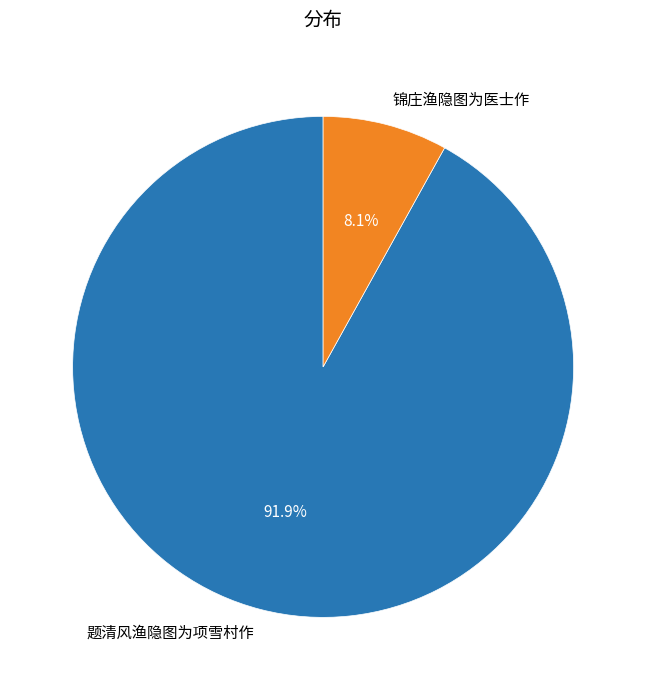

Between 锦庄渔隐图为医士作 and 题清风渔隐图为项雪村作, which is larger?

题清风渔隐图为项雪村作